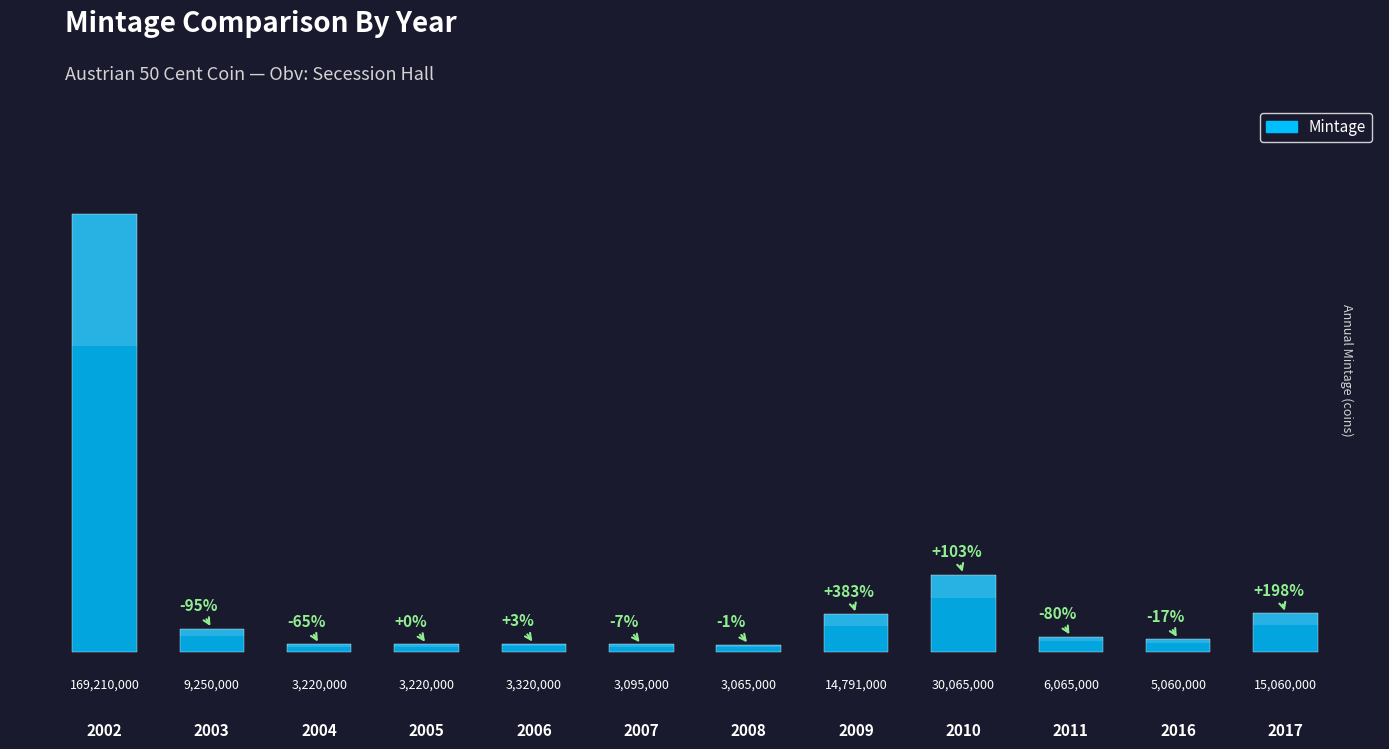

Rank the categories by value from lowest to highest.

2008, 2007, 2004, 2005, 2006, 2016, 2011, 2003, 2009, 2017, 2010, 2002